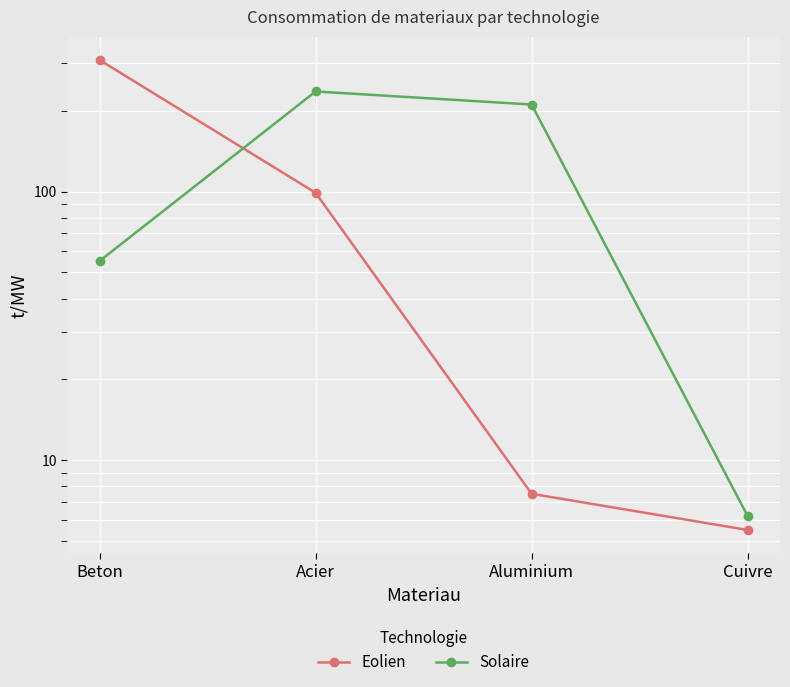

True or false: Solaire has more than 0 interior local peaks.

True